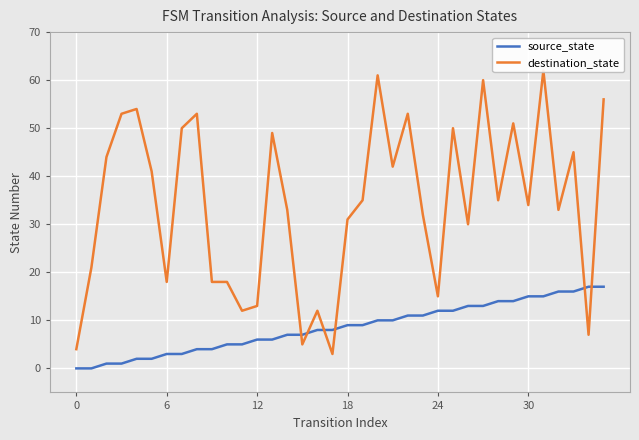

List the series in order of their peak value, highest first.

destination_state, source_state